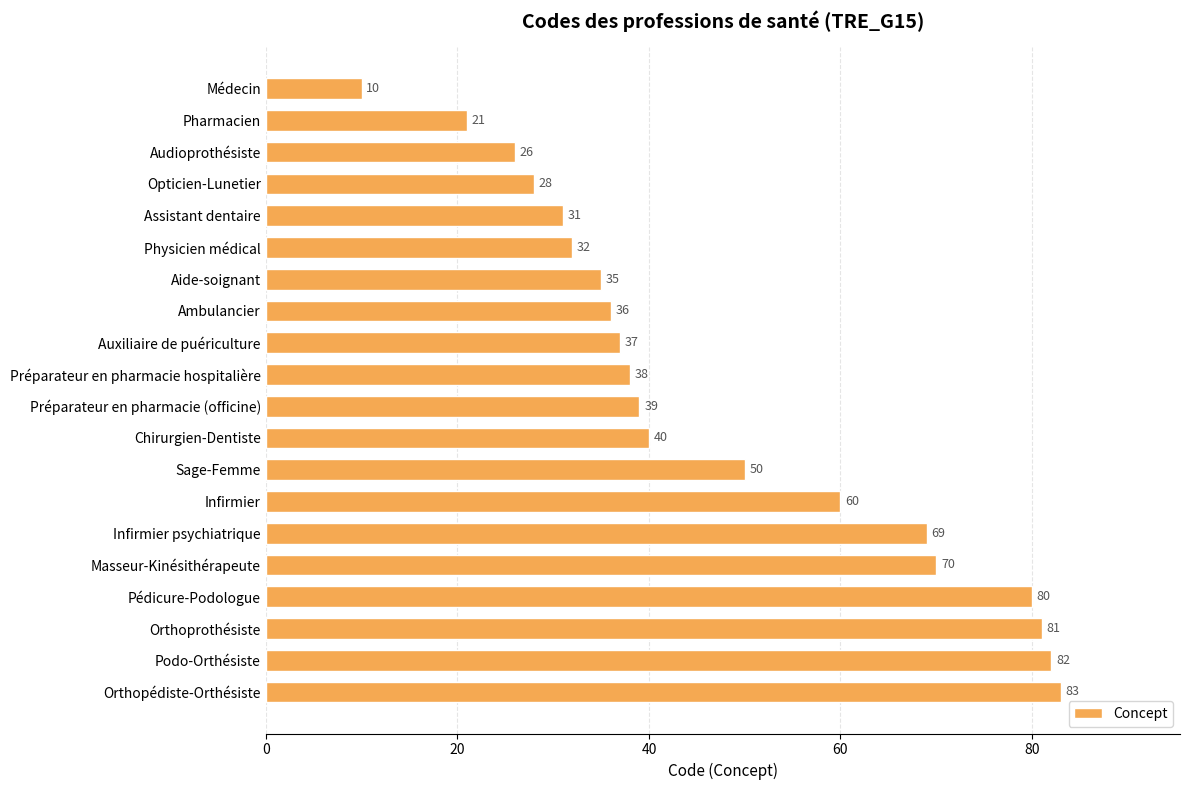

What is the label of the 4th bar from the top?

Opticien-Lunetier